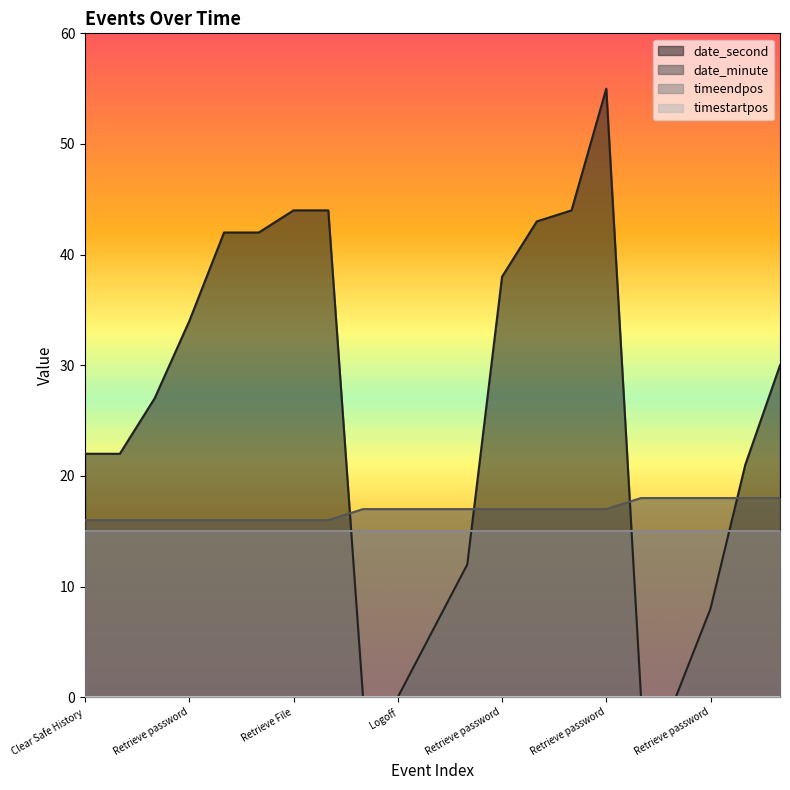

What is the total value across all series at Retrieve password?

50